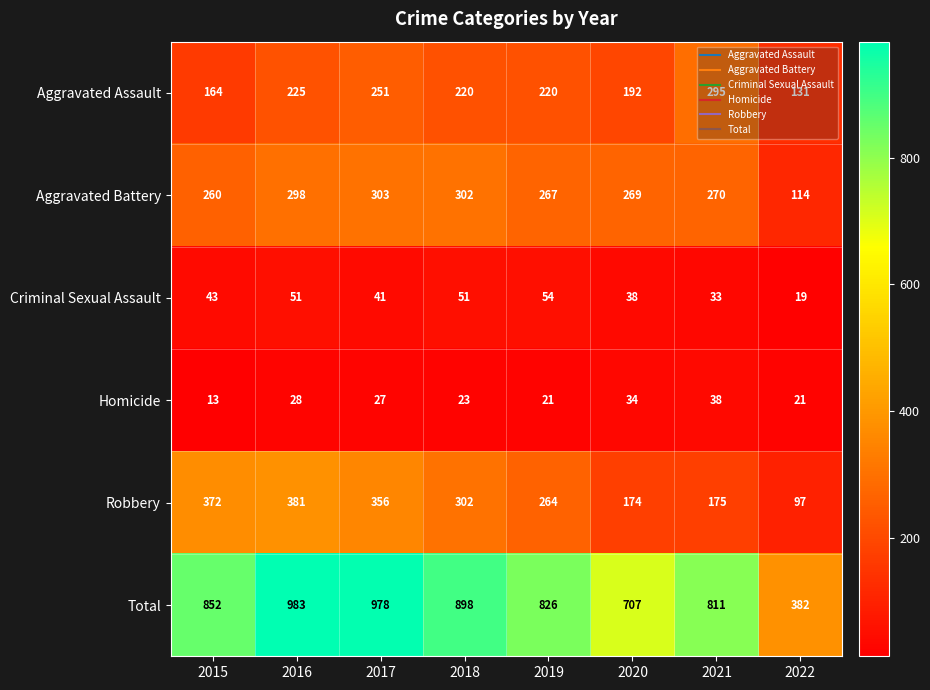

At which category is the sum across all series the highest?

2016